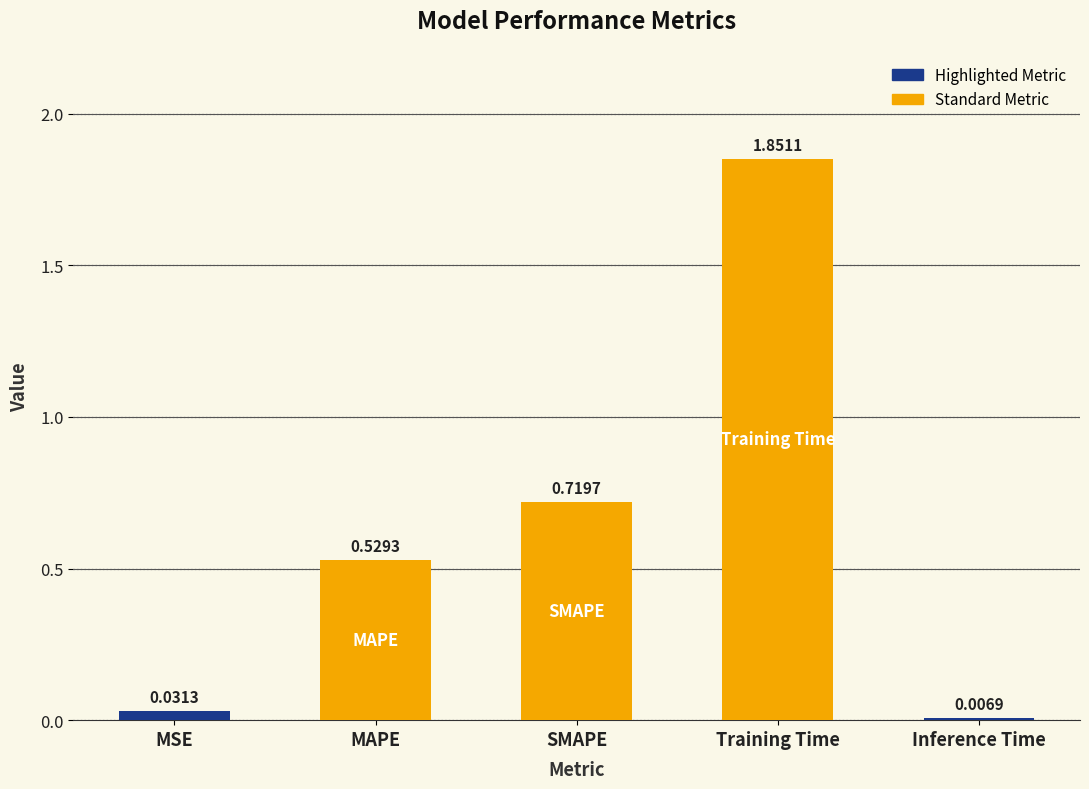

Where is the data nearest to the value 0?

Inference Time